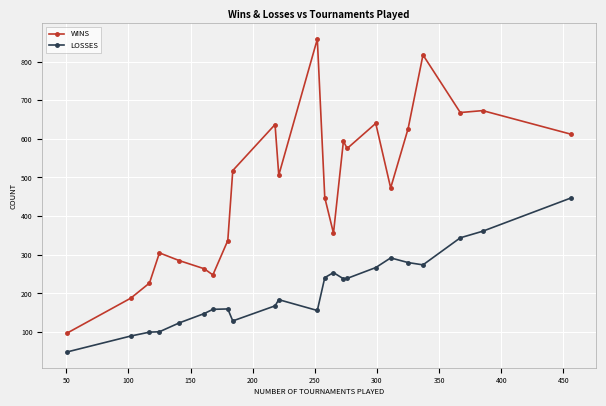

Which series has the largest total across all categories?

WINS